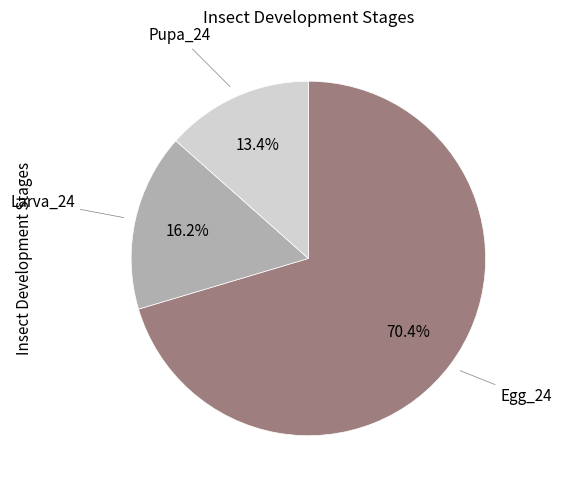

How many slices are in this pie chart?

3